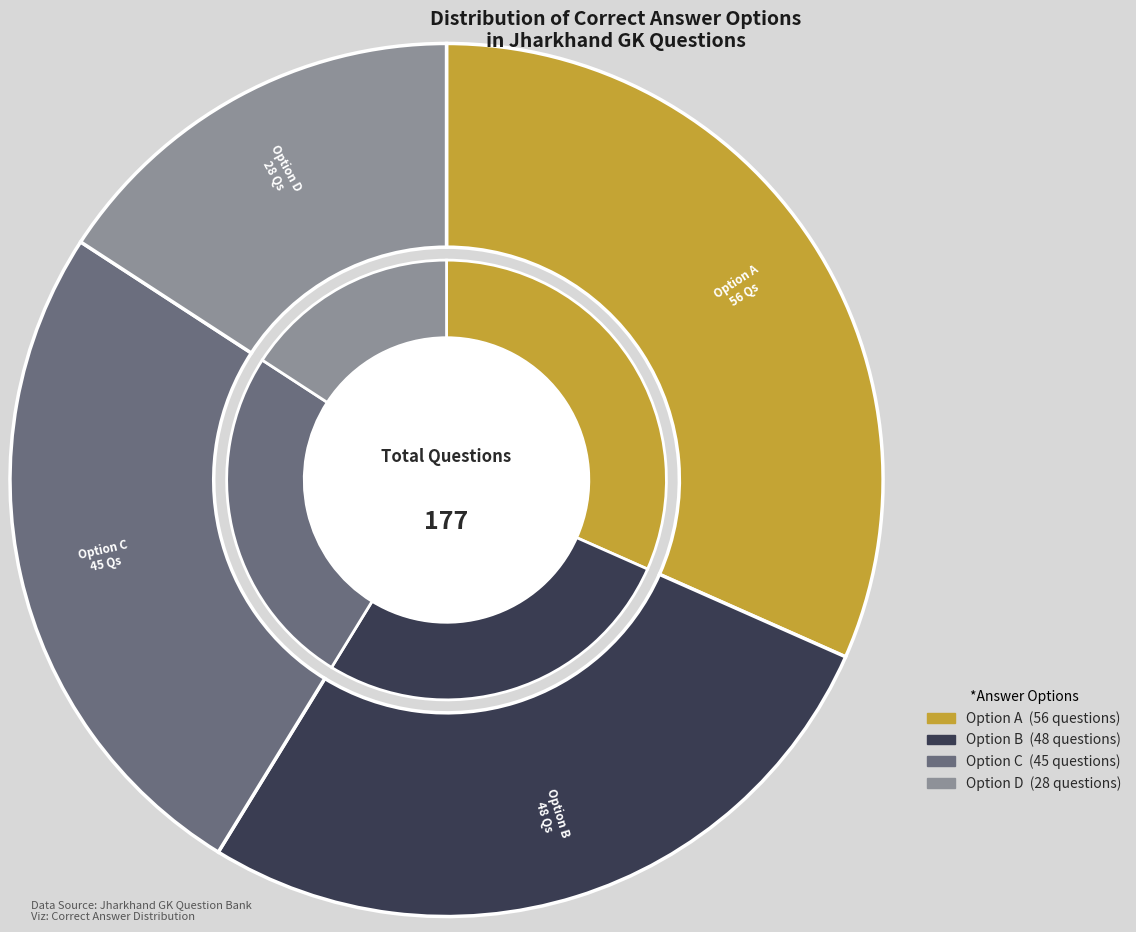

Does any single category account for the majority?

No